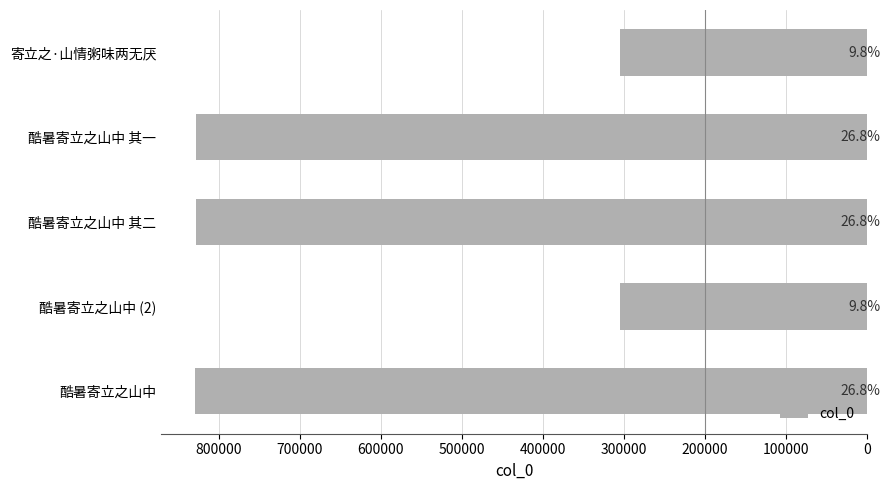

Does the chart contain any negative values?

No